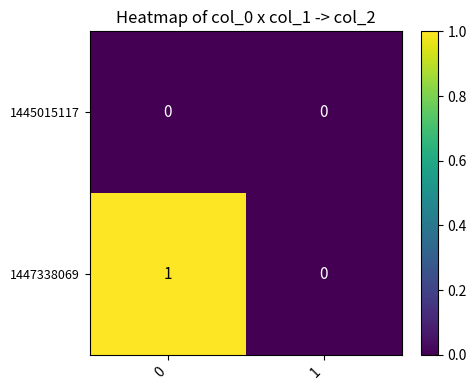

Reading right to left, list all the values displayed in this chart.

1445015117: 0	0
1447338069: 0	1